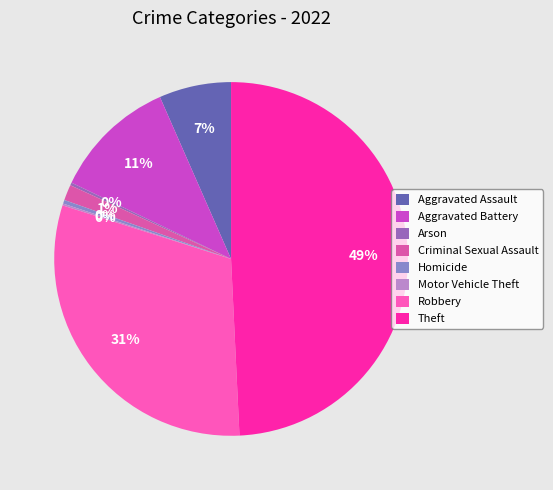

Does Criminal Sexual Assault represent more than half of the total?

No